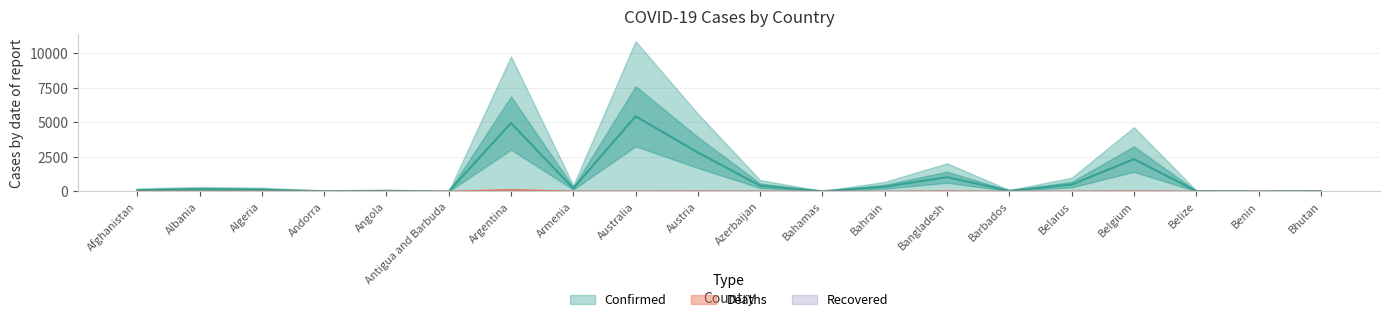

Count the number of data series in this chart.

2